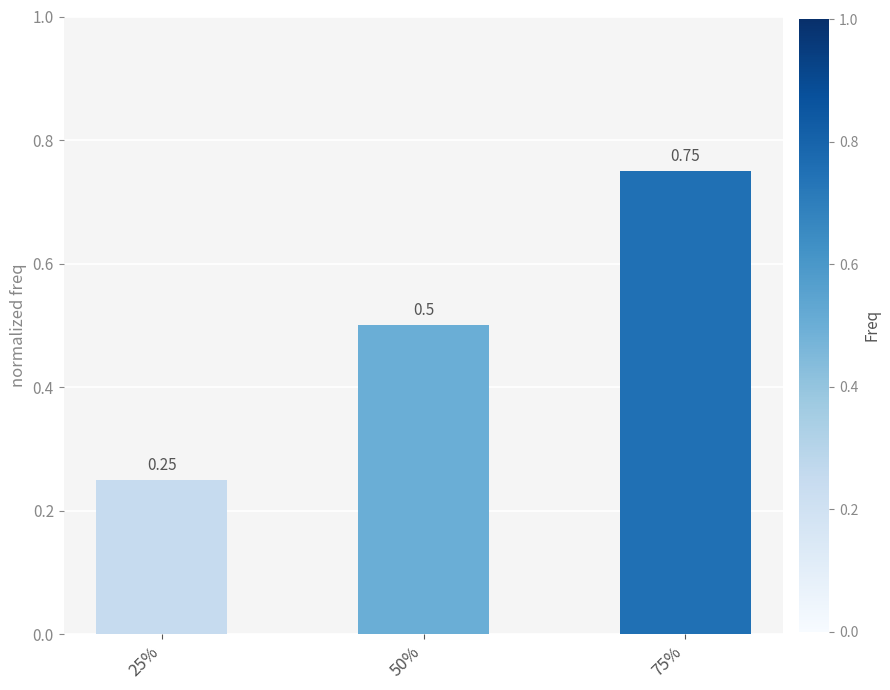

At which label is the value closest to 0?

25%